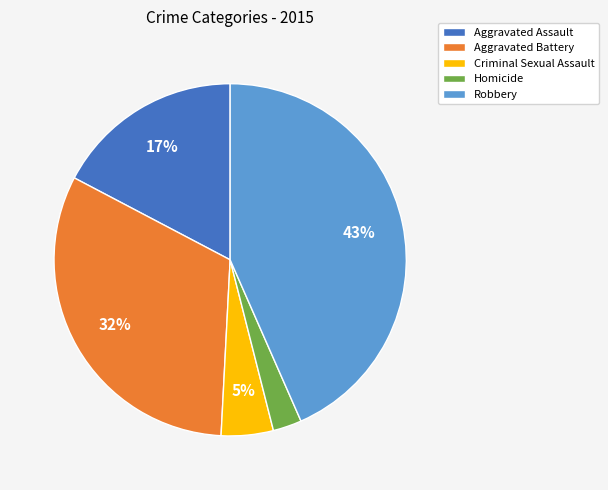

How many segments does this pie chart have?

5